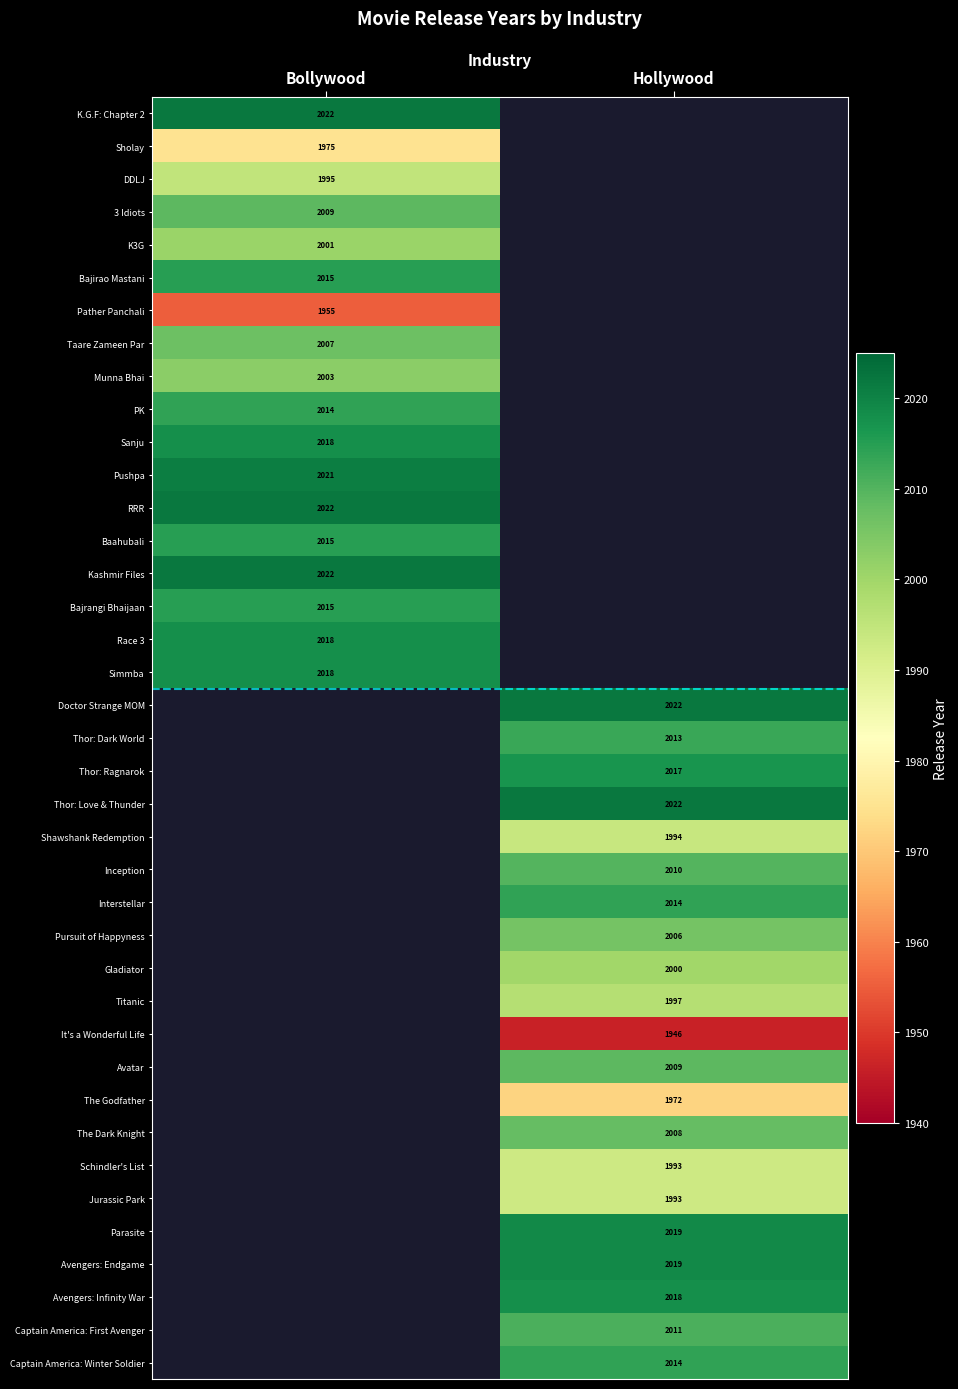

What is the difference between the highest and lowest values at Bollywood?

67.0